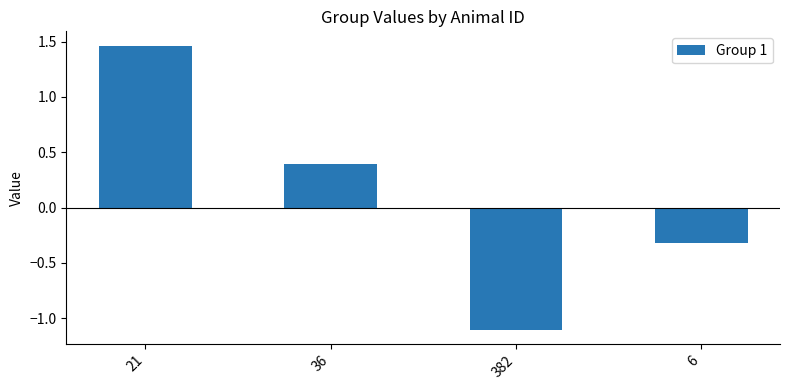

What is the label of the 2nd bar from the left?

36